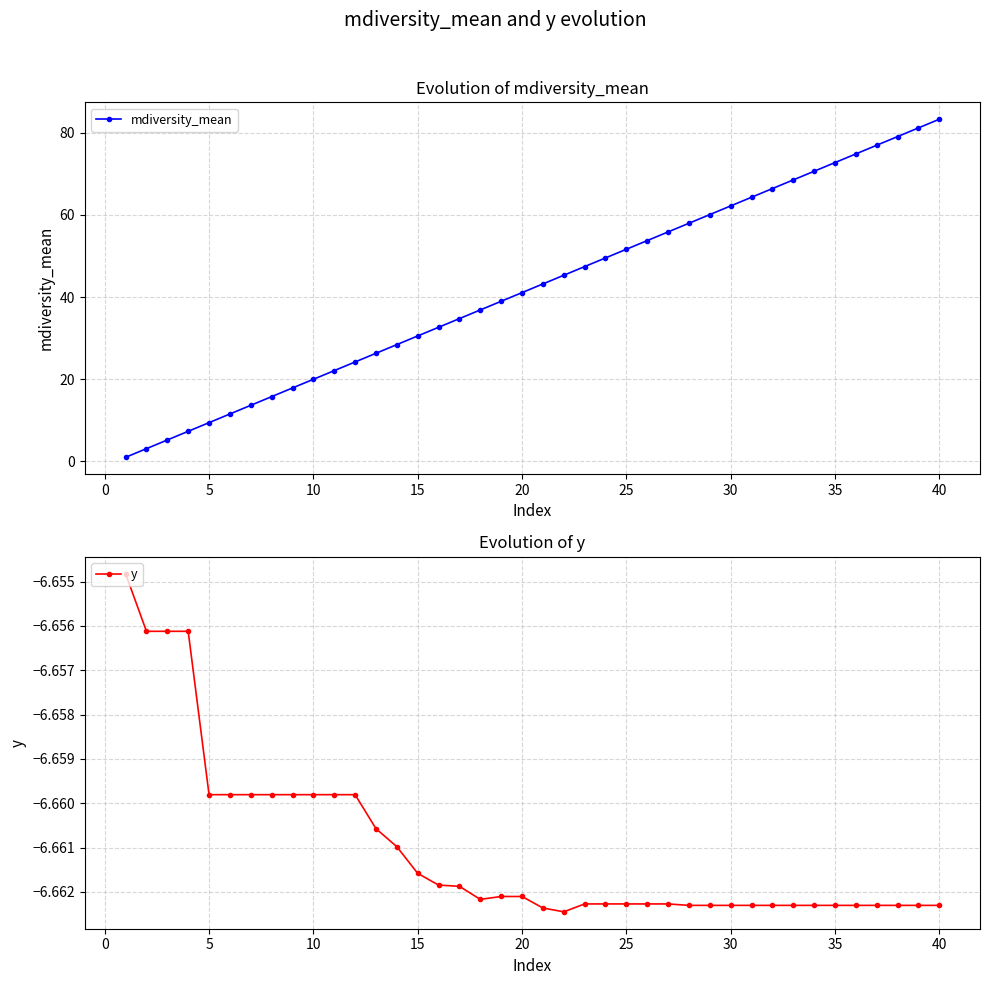

Reading right to left, what are all the values shown in this chart?

mdiversity_mean: 83.3	81.1	79.0	76.9	74.8	72.7	70.6	68.5	66.4	64.3	62.2	60.1	57.9	55.8	53.7	51.6	49.5	47.4	45.3	43.2	41.1	39.0	36.9	34.7	32.6	30.5	28.4	26.3	24.2	22.1	20.0	17.9	15.8	13.7	11.5	9.4	7.3	5.2	3.1	1.0
y: -6.7	-6.7	-6.7	-6.7	-6.7	-6.7	-6.7	-6.7	-6.7	-6.7	-6.7	-6.7	-6.7	-6.7	-6.7	-6.7	-6.7	-6.7	-6.7	-6.7	-6.7	-6.7	-6.7	-6.7	-6.7	-6.7	-6.7	-6.7	-6.7	-6.7	-6.7	-6.7	-6.7	-6.7	-6.7	-6.7	-6.7	-6.7	-6.7	-6.7